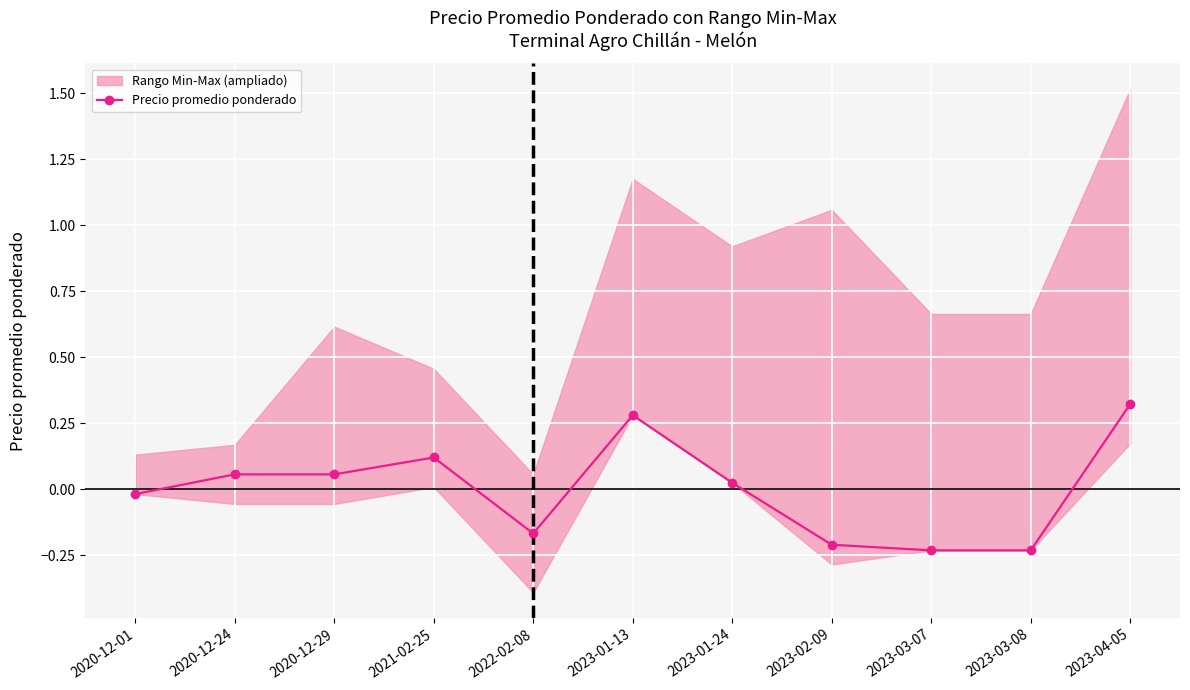

How many interior local valleys (lower than both neighbors) does the data have?

1